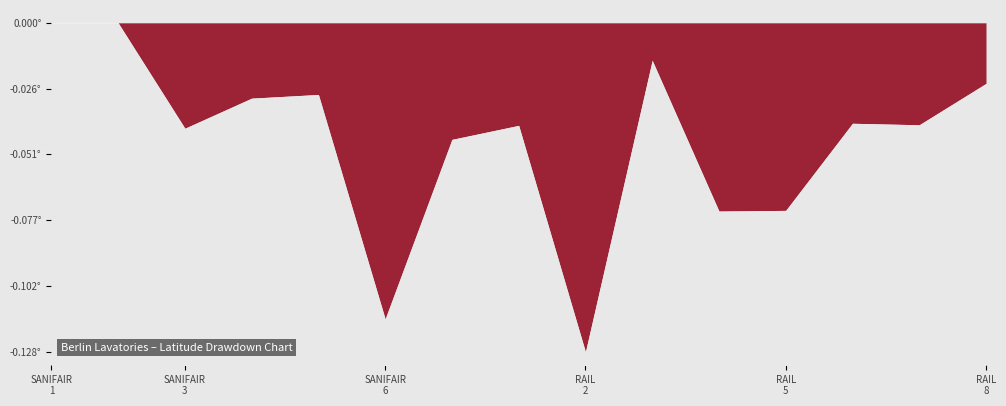

What is the label of the 6th point from the right?

RAIL_3